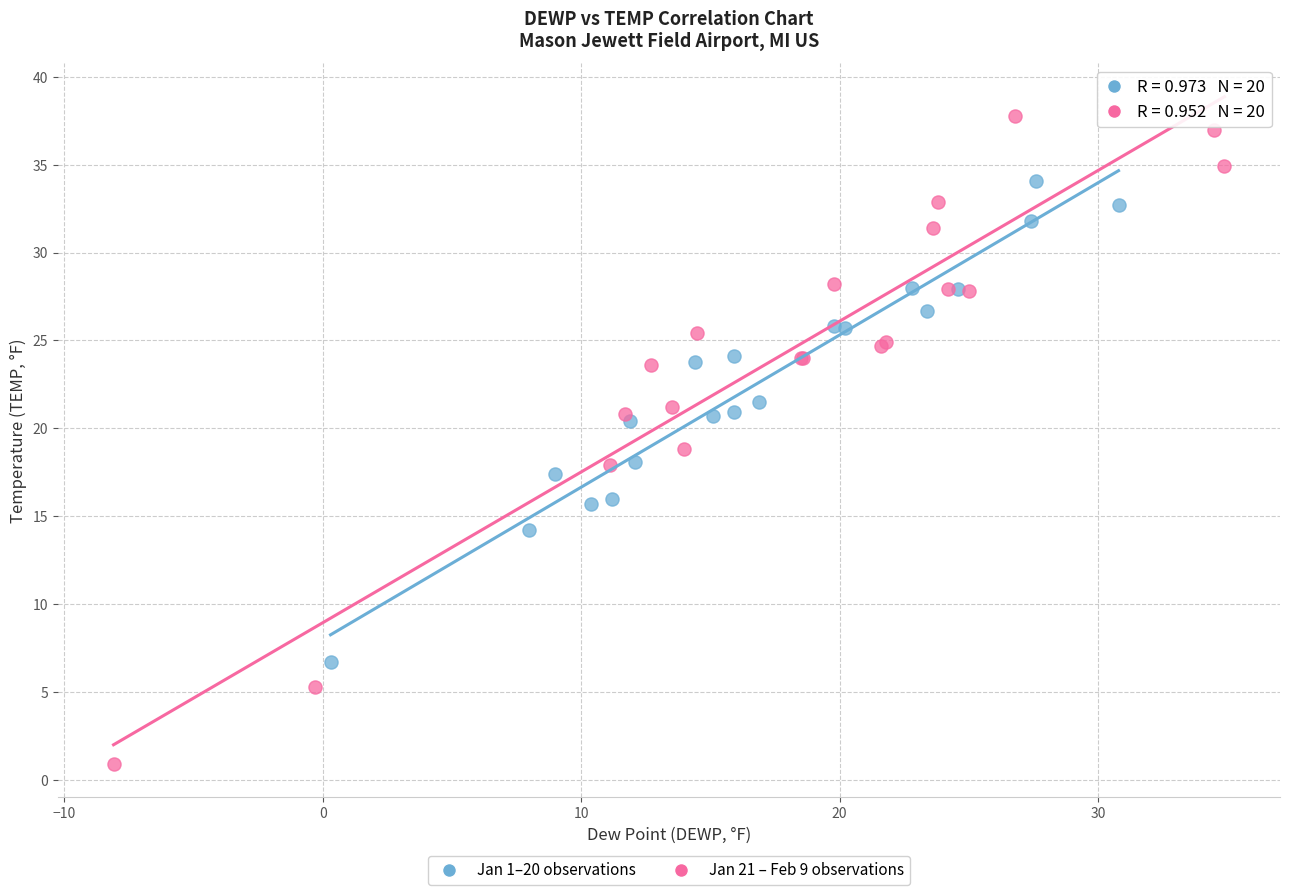

Which series has the largest Y range (max minus min)?

Jan 21 – Feb 9 observations